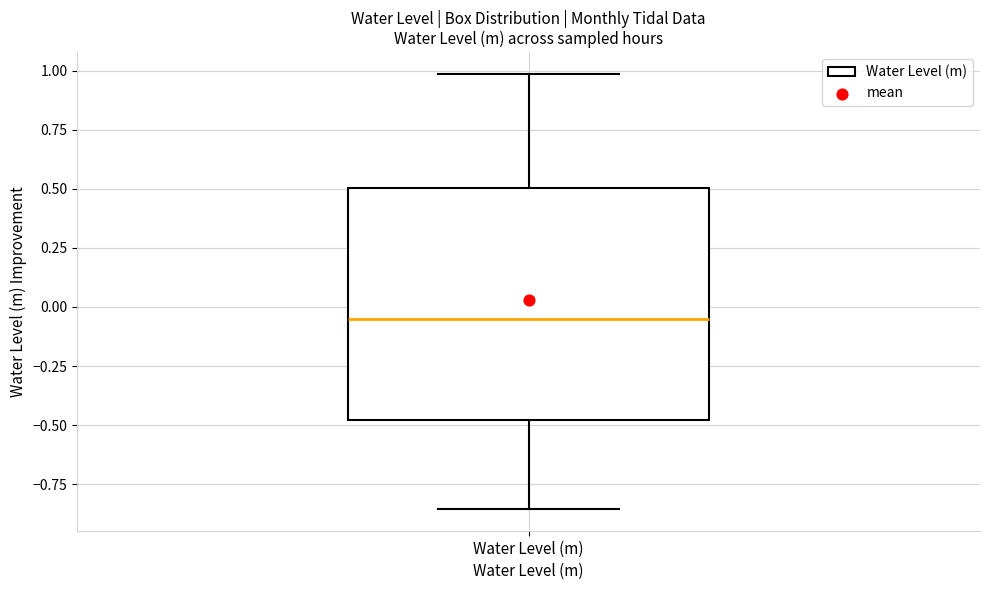

Read this box plot against the y-axis: the position of the median line, the range covered by the box, and the ends of both whiskers. The values are not printed on the chart, so give them approximately, as read against the axis.

median -0.05, box -0.50 to 0.50, whiskers -0.85 to 1.00